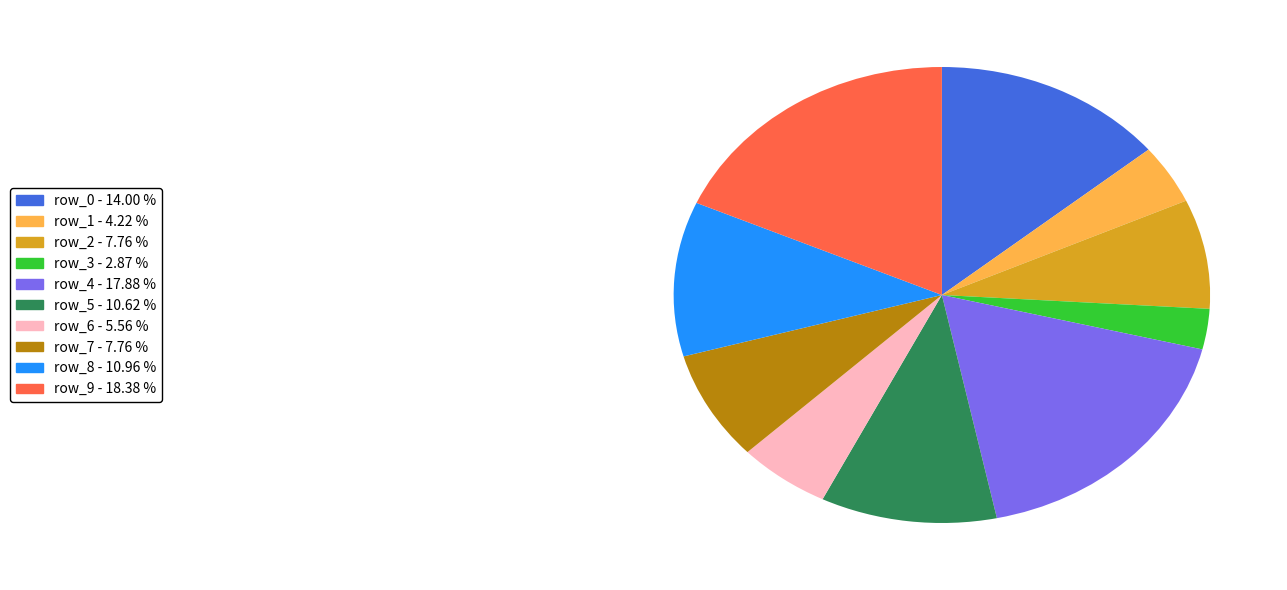

Does row_8 represent more than half of the total?

No